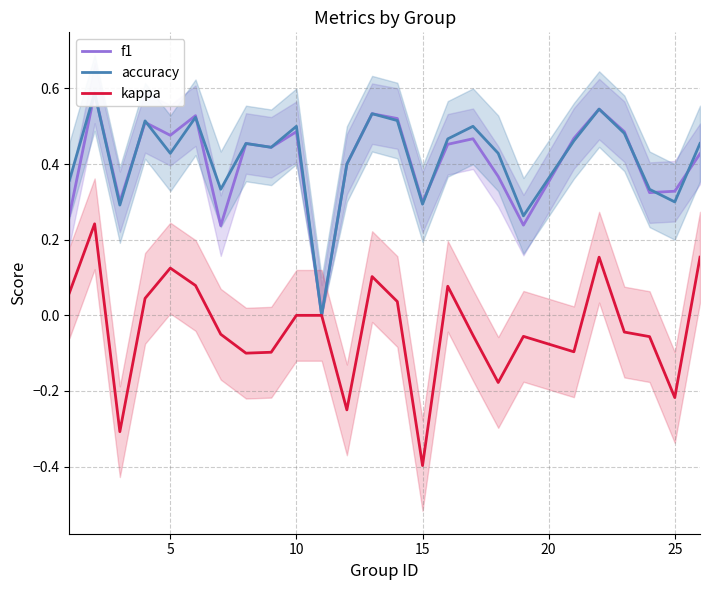

Which category has the lowest value in the kappa series?

15